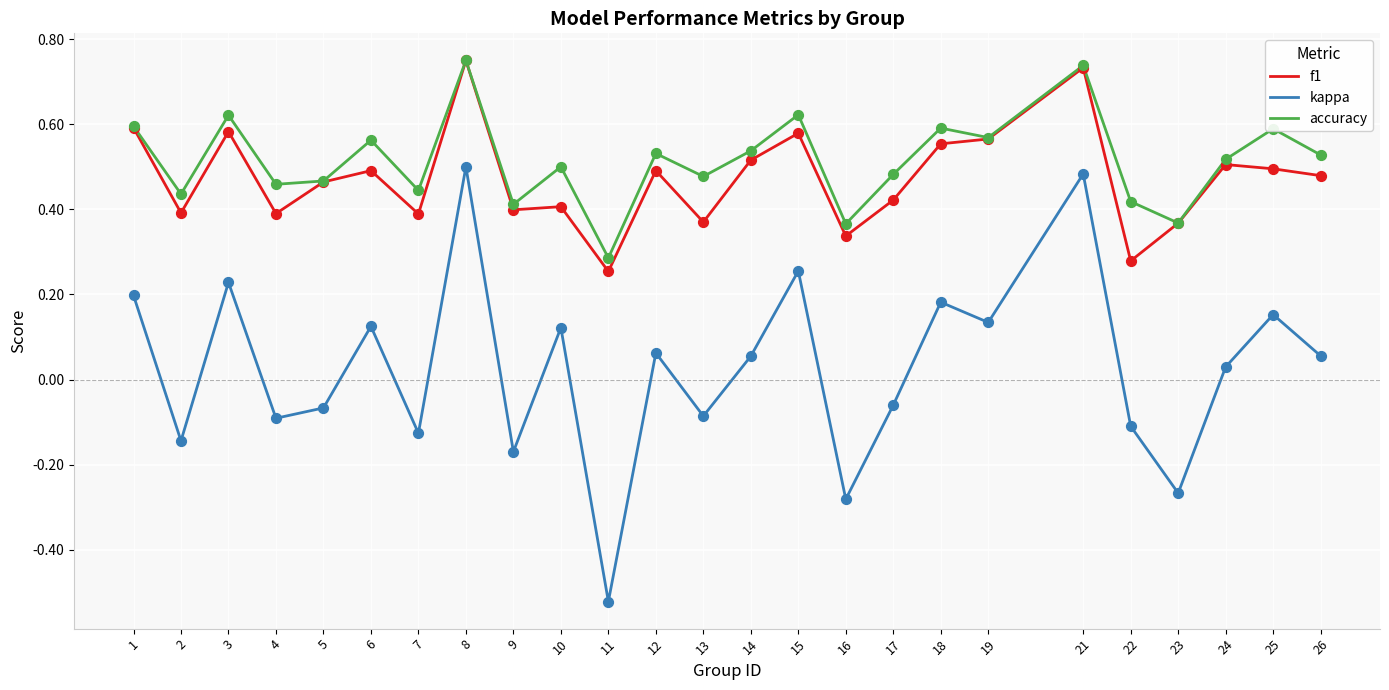

What is the total value across all series at 14?

1.1